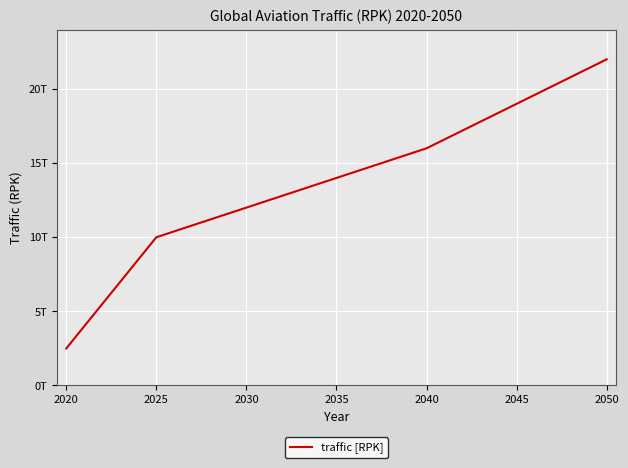

Does the chart have visible grid lines?

Yes